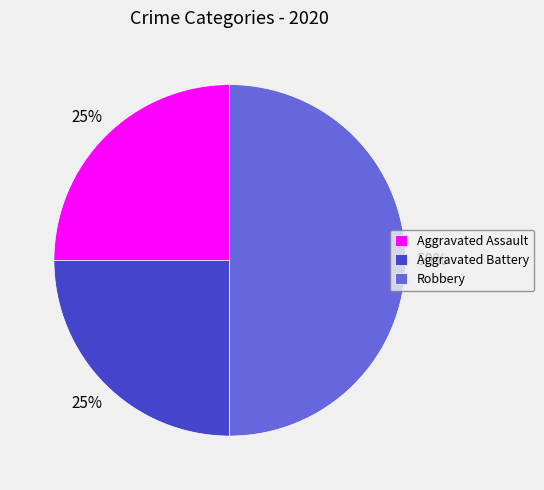

Do Robbery and Aggravated Assault together represent more than half of the pie?

Yes